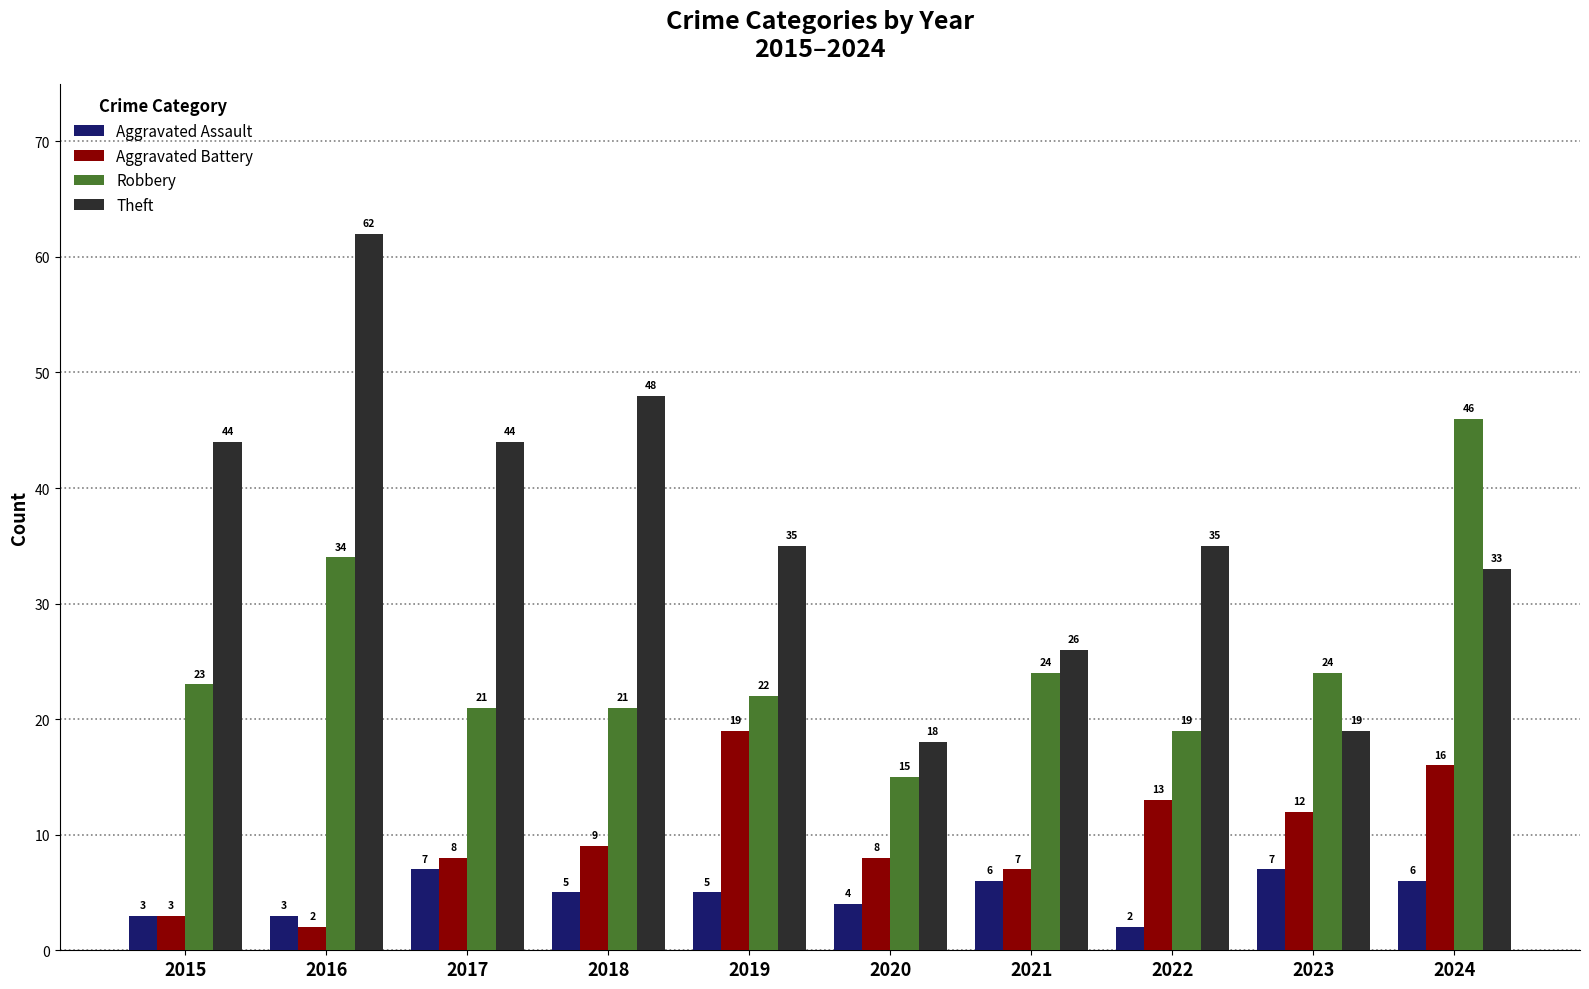

How many bars are there in total?

40